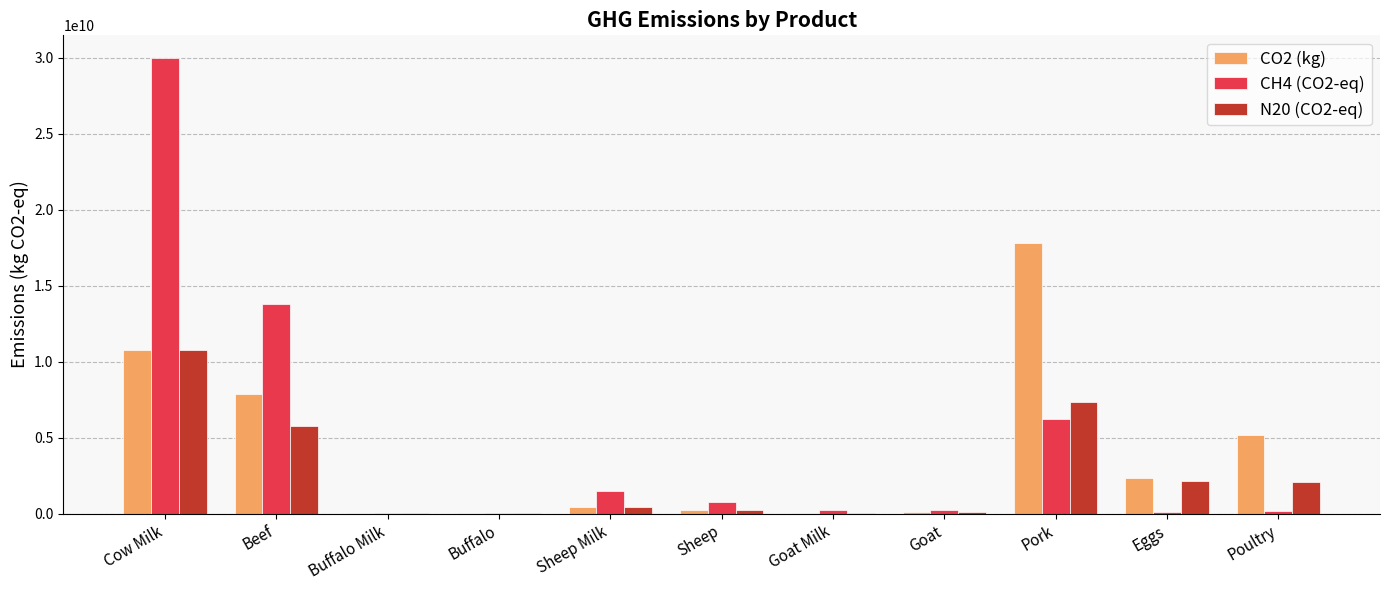

What is the total value across all series at Pork?

31377471747.0